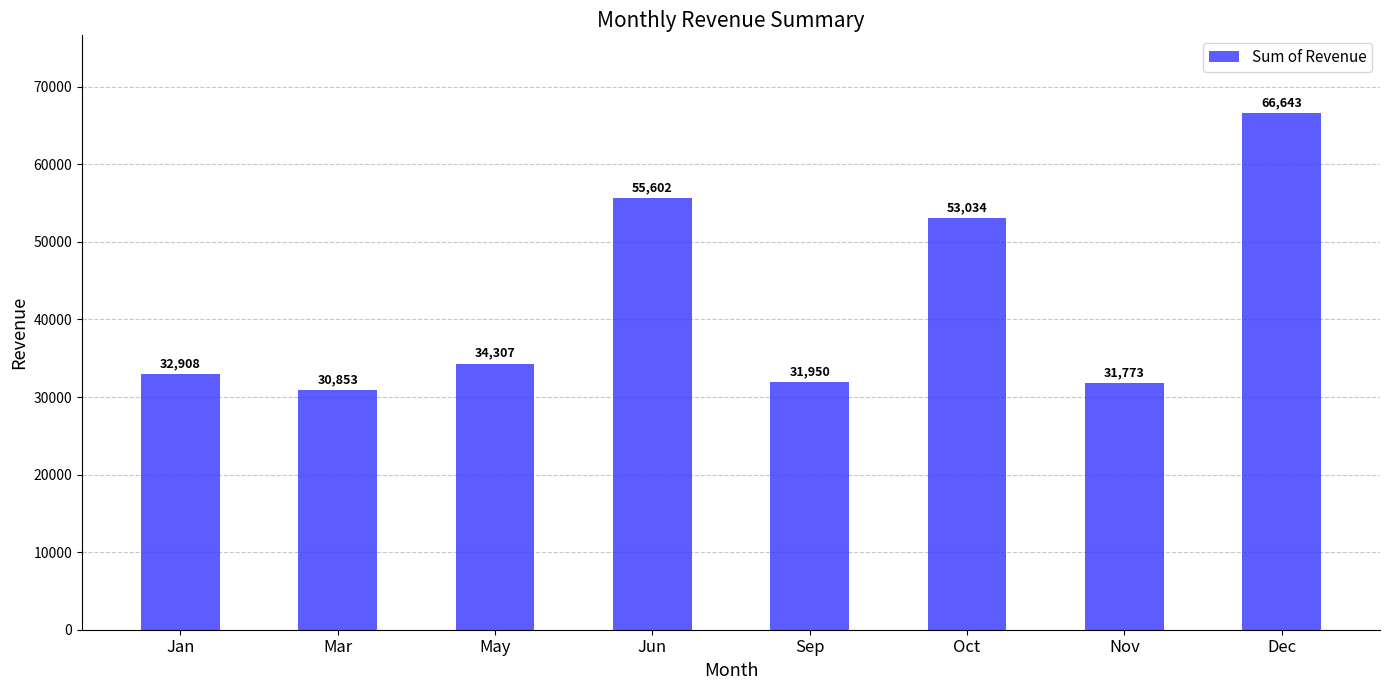

The chart shows a value of 34307.1 at May. True or false?

True